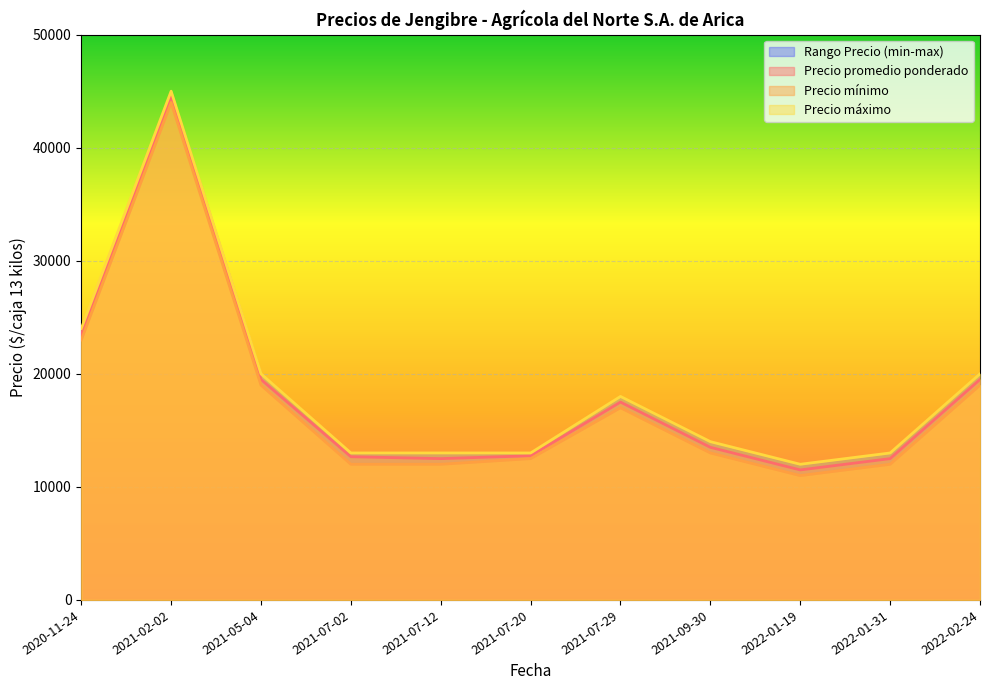

How many data points in Precio máximo are above 14000?

5